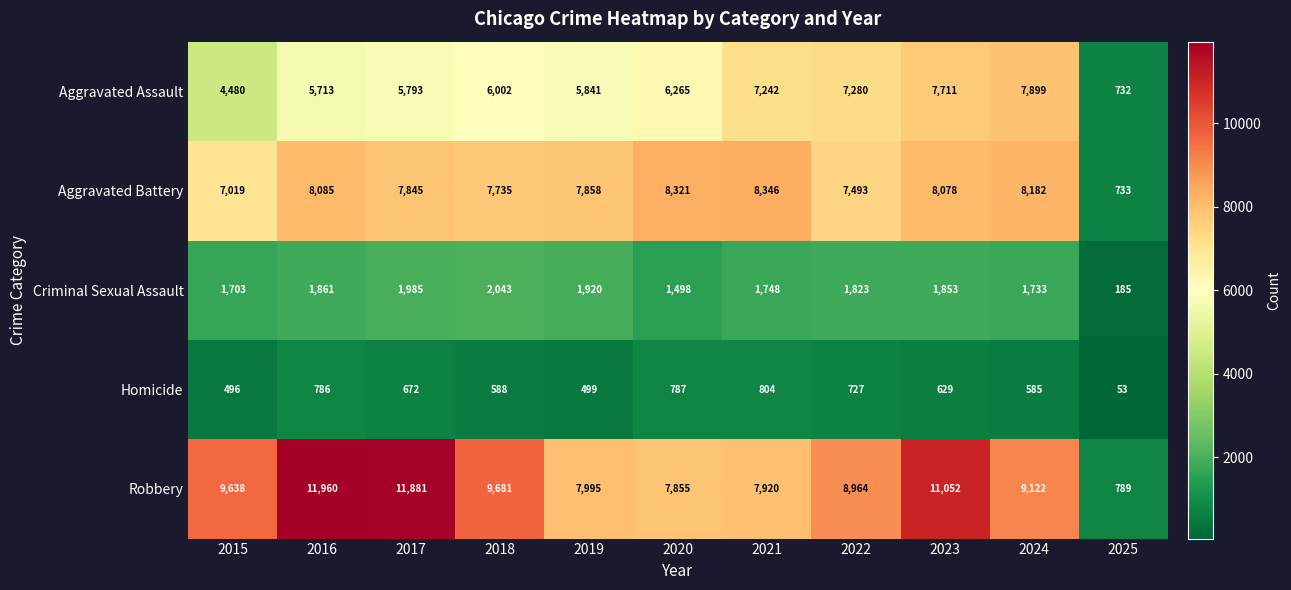

At which category is the sum across all series the highest?

2023